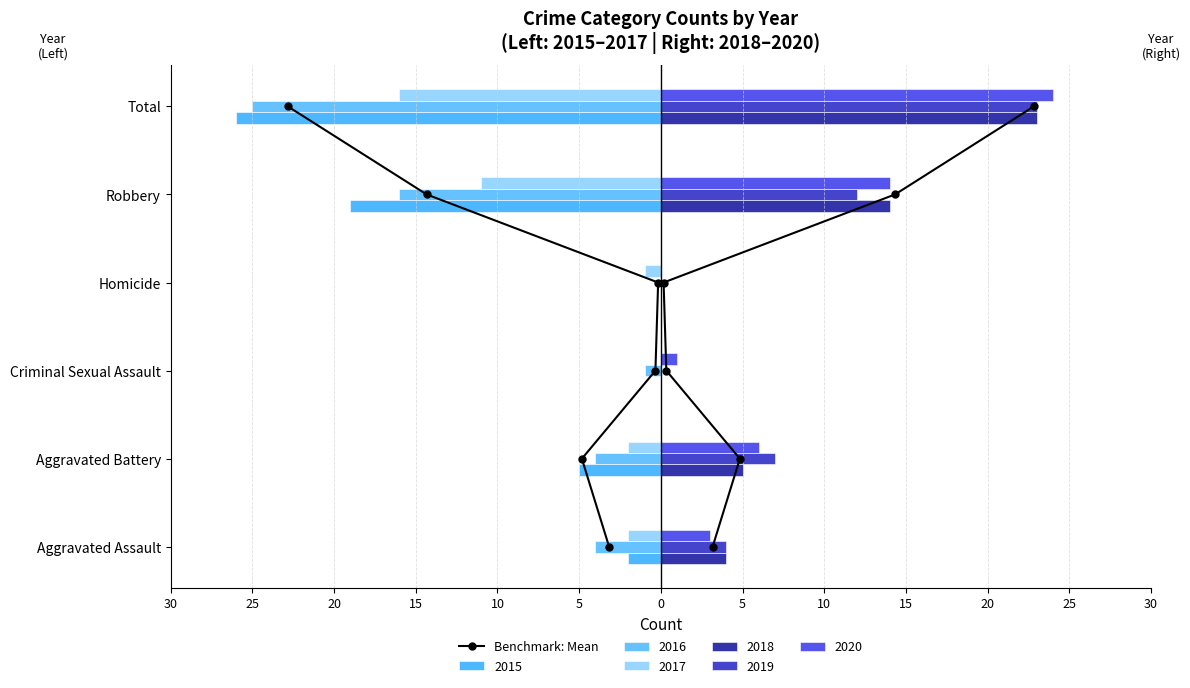

Is it true that the value at 5 is 5?

True